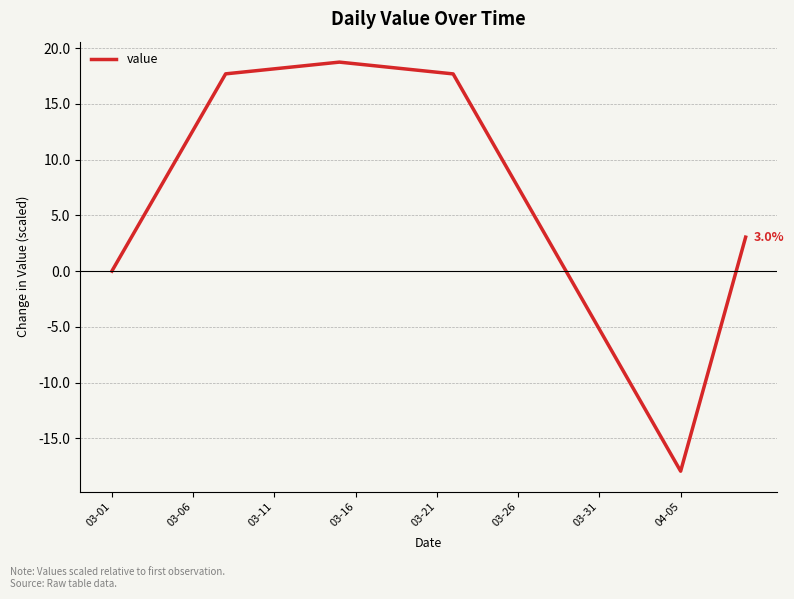

What is the difference between the maximum and minimum values?

36.7